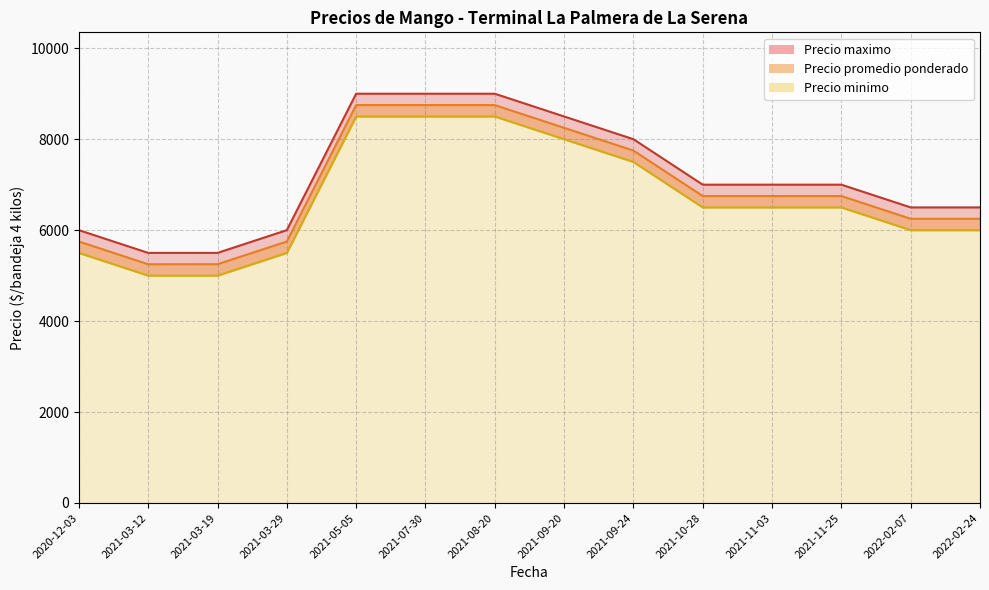

At 2022-02-07, list the series in order from smallest to largest.

Precio minimo, Precio promedio ponderado, Precio maximo